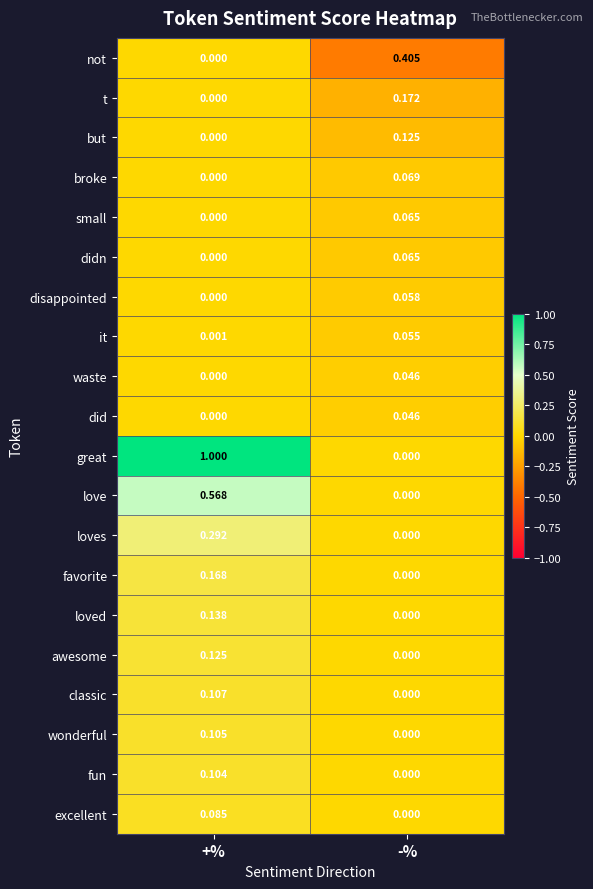

Where is great nearest to the value 0?

-%